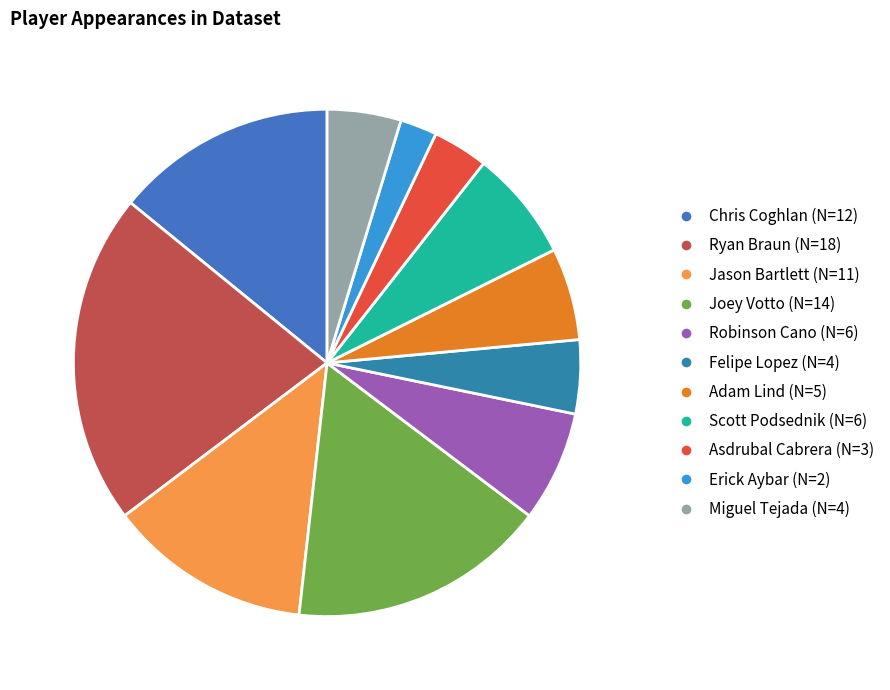

To the nearest percent, what is the difference between the largest and smallest slice percentages?

19%